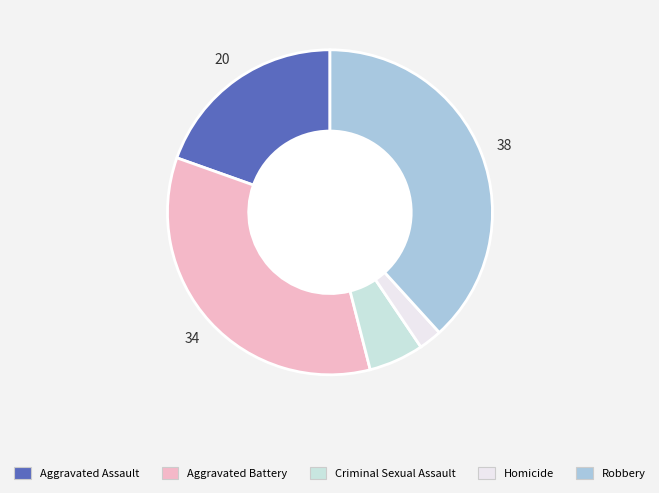

Between Aggravated Battery and Criminal Sexual Assault, which is larger?

Aggravated Battery